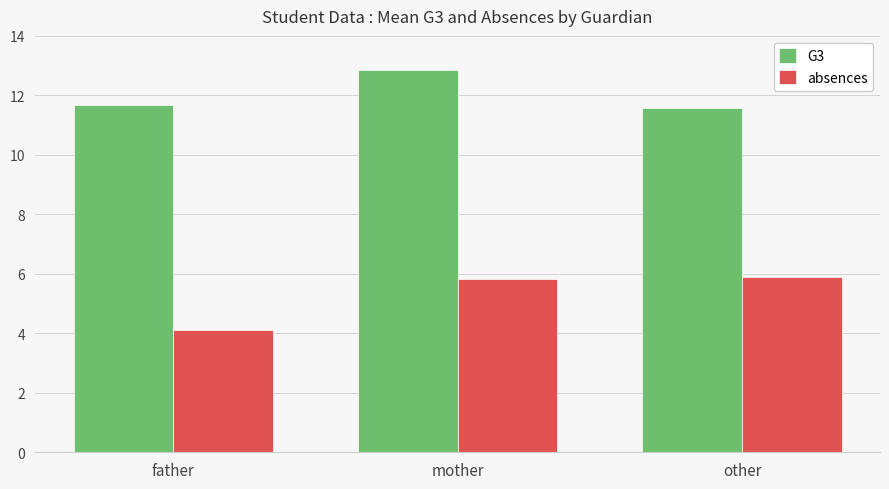

Count the G3 values in the range 11 to 12.

2